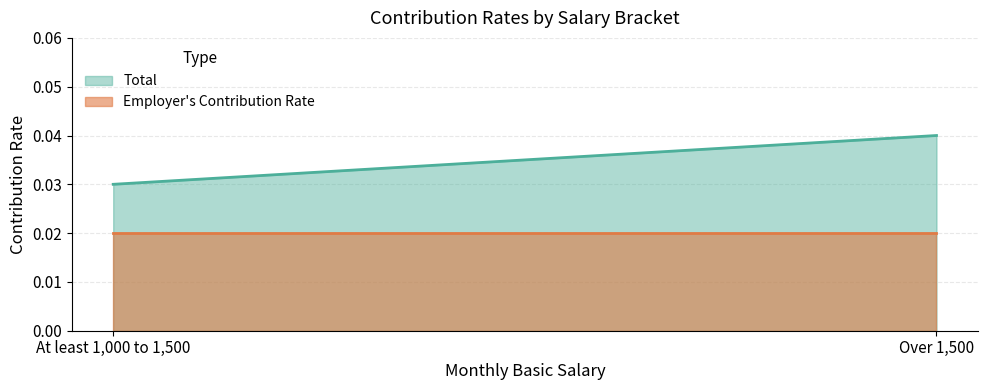

At which category does the chart reach its minimum across all series?

At least 1,000 to 1,500